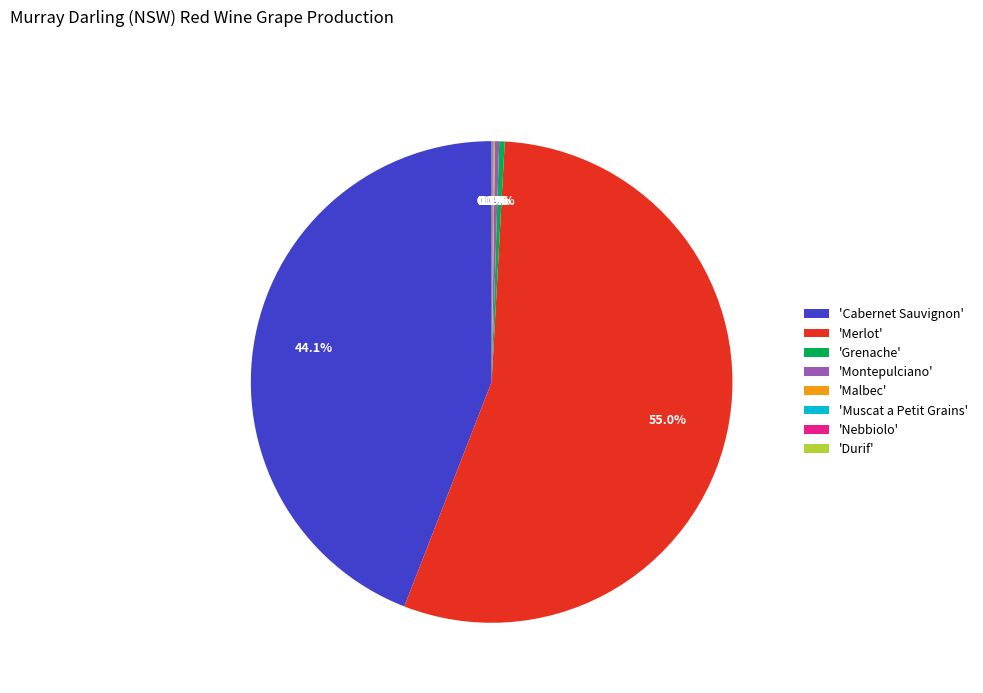

Which category accounts for the majority?

'Merlot'